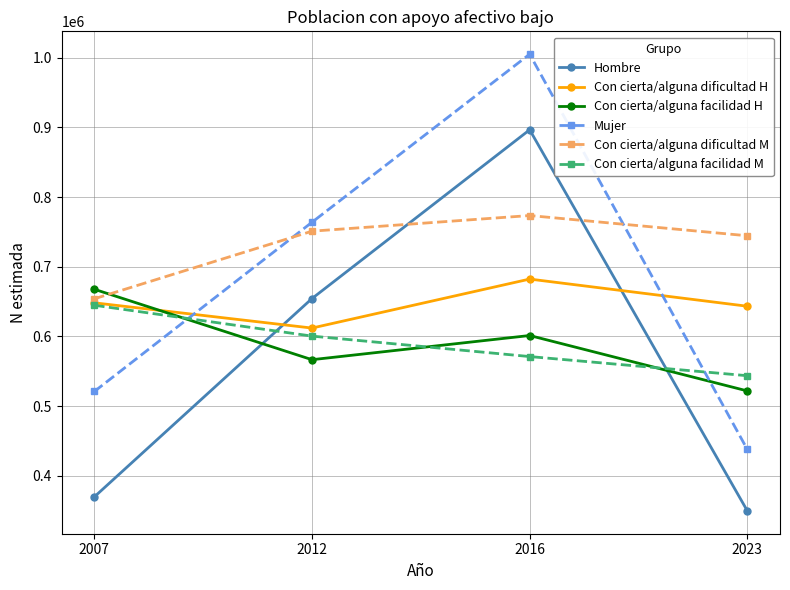

Where does the Con cierta/alguna facilidad H series first go above 601203?

2007